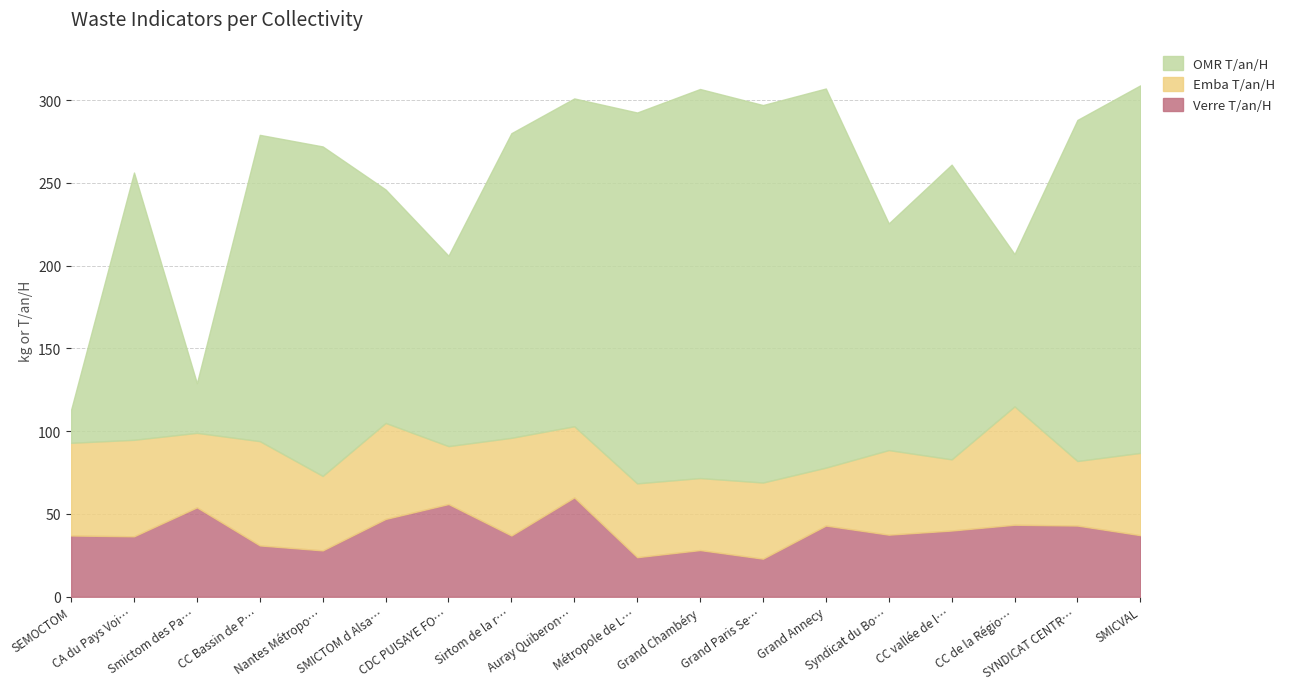

Which series has the largest total across all categories?

OMR T/an/H